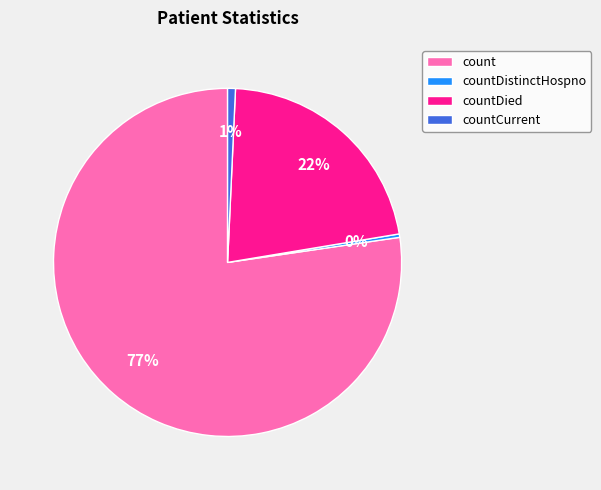

Which category has the biggest portion of the pie?

count